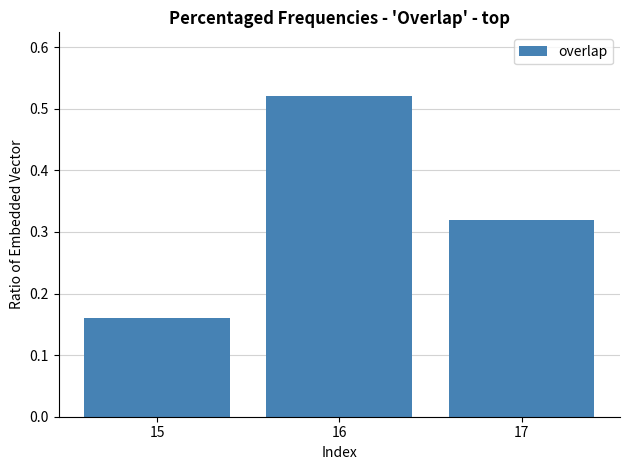

What is the difference between the maximum and minimum values?

0.4